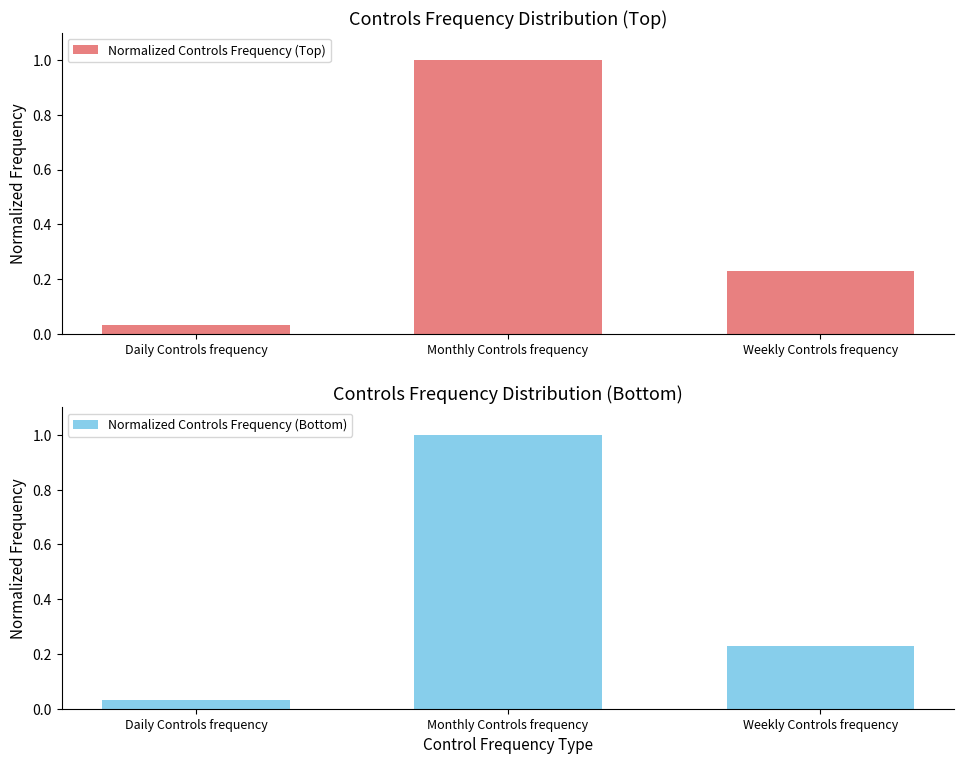

How many data points does each series have?

3